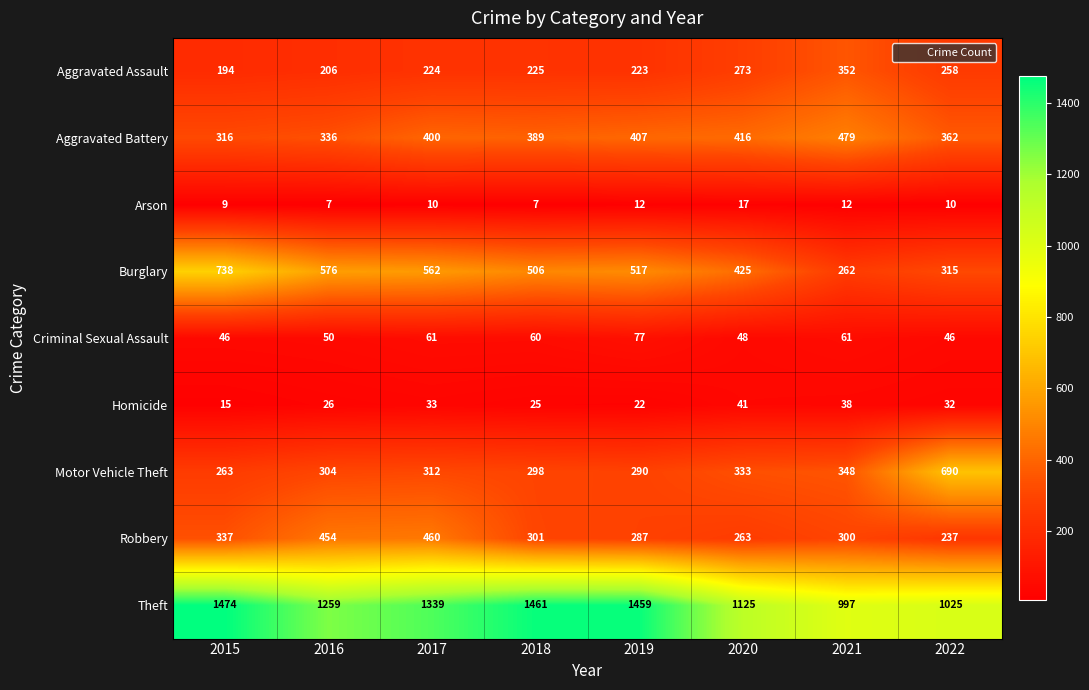

Rank the series at 2017 from highest to lowest value.

Theft, Burglary, Robbery, Aggravated Battery, Motor Vehicle Theft, Aggravated Assault, Criminal Sexual Assault, Homicide, Arson